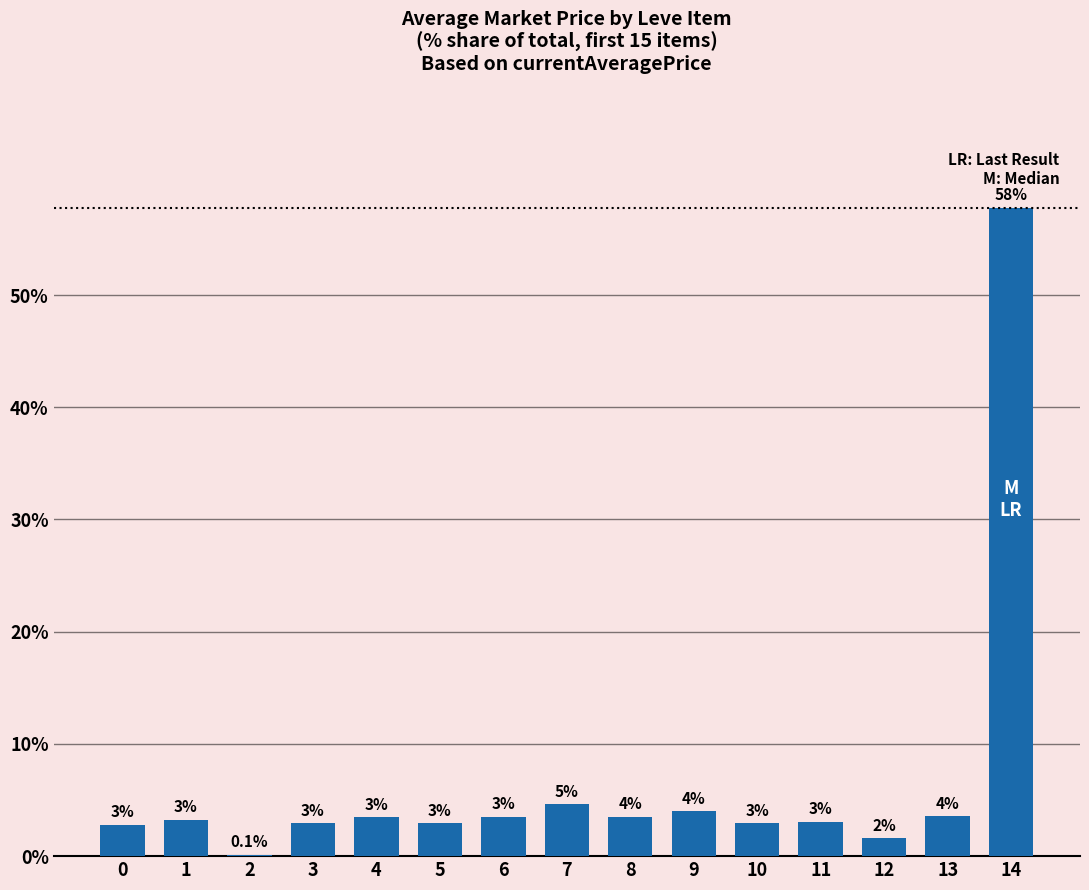

Approximately how many times larger is the value at 14 compared to 9?

14.5